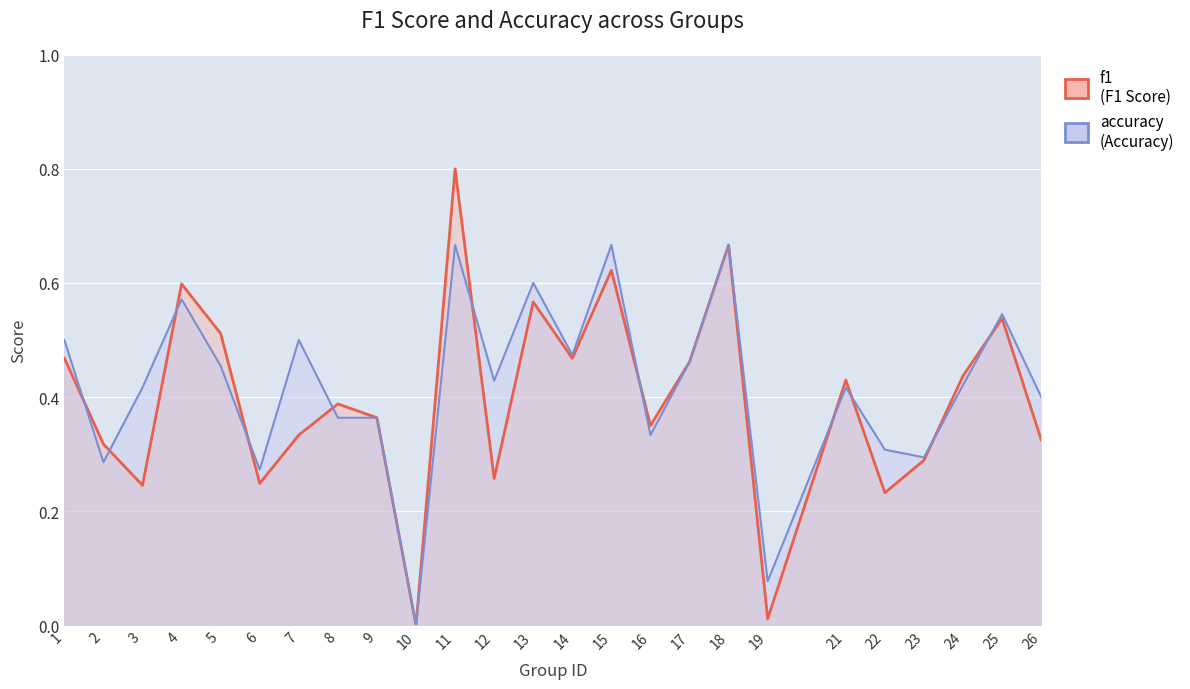

Is it true that f1 equals 0.3 at 4?

False